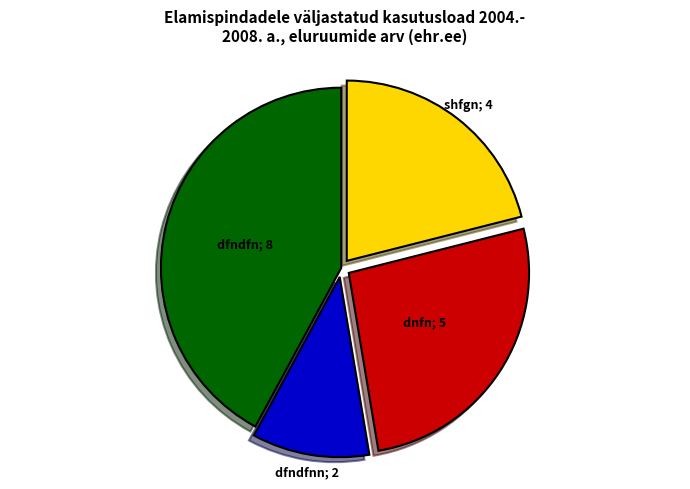

Count the number of slices in the pie.

4